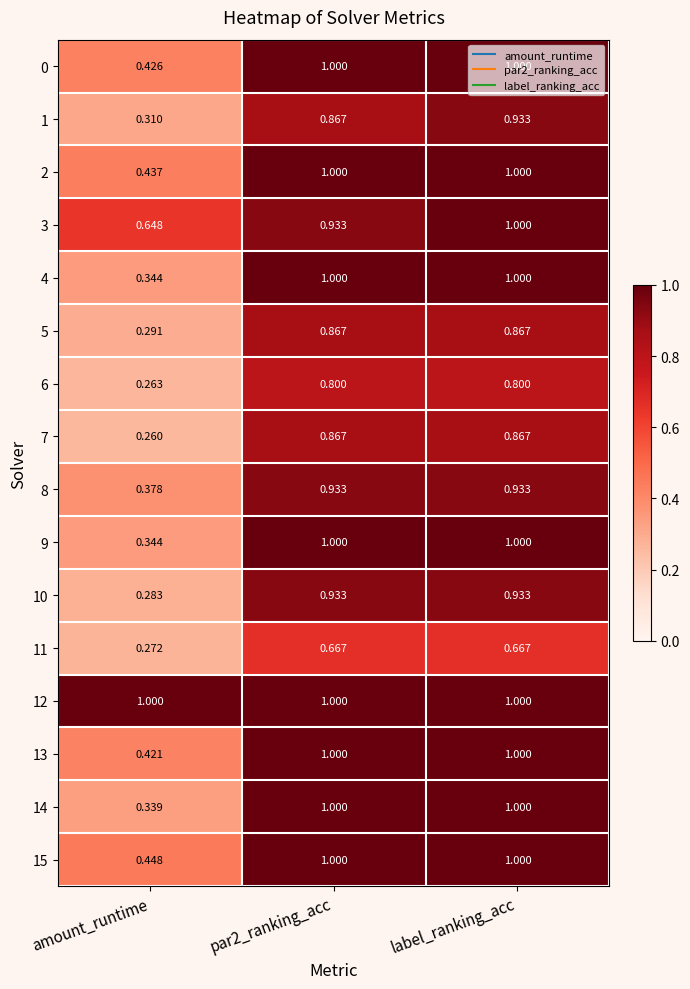

At which category is the sum across all series the highest?

label_ranking_acc